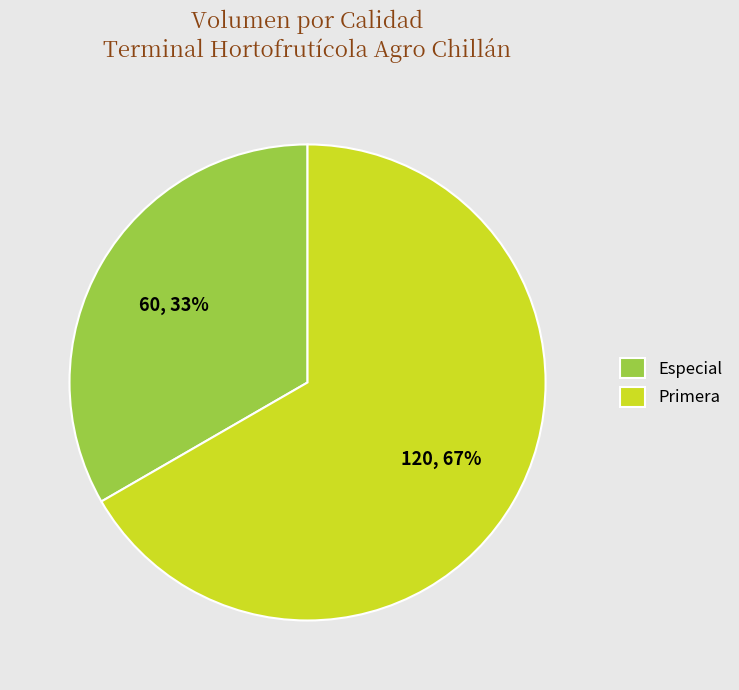

Which slice is the smallest?

Especial